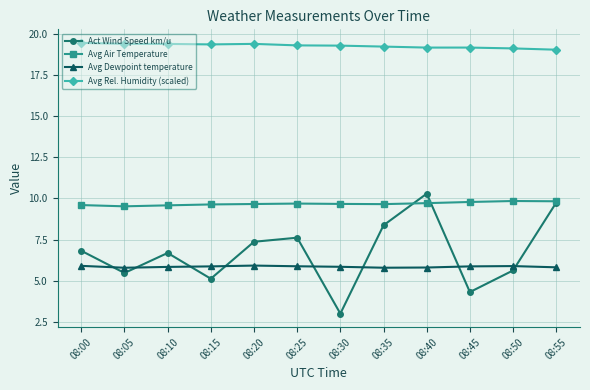

List the series in order of their peak value, highest first.

Avg Rel. Humidity (scaled), Act Wind Speed km/u, Avg Air Temperature, Avg Dewpoint temperature